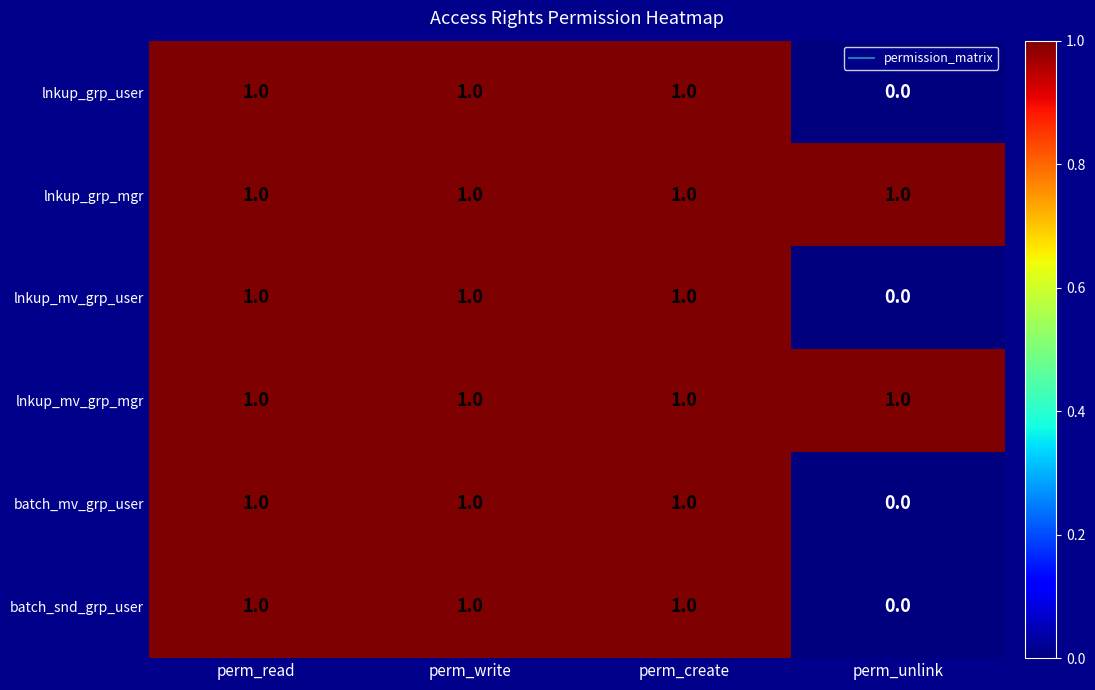

How many batch_mv_grp_user values are between 1 and 2?

3